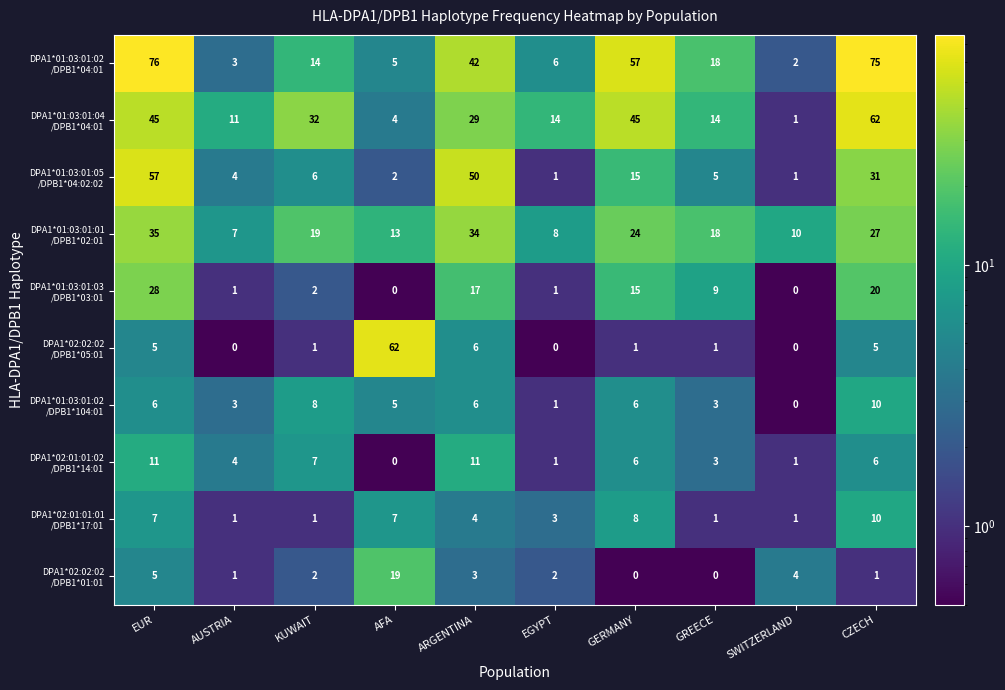

What is the difference between the highest and lowest values at SWITZERLAND?

10